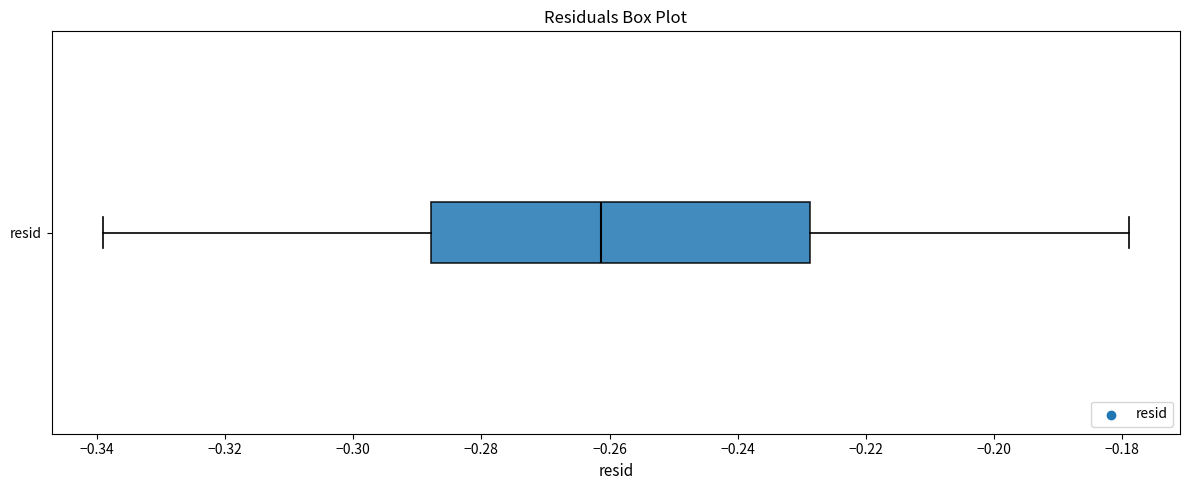

Where is the left edge of the box for resid on the x-axis? The values are not printed on the chart, so give them approximately, as read against the axis.

-0.288